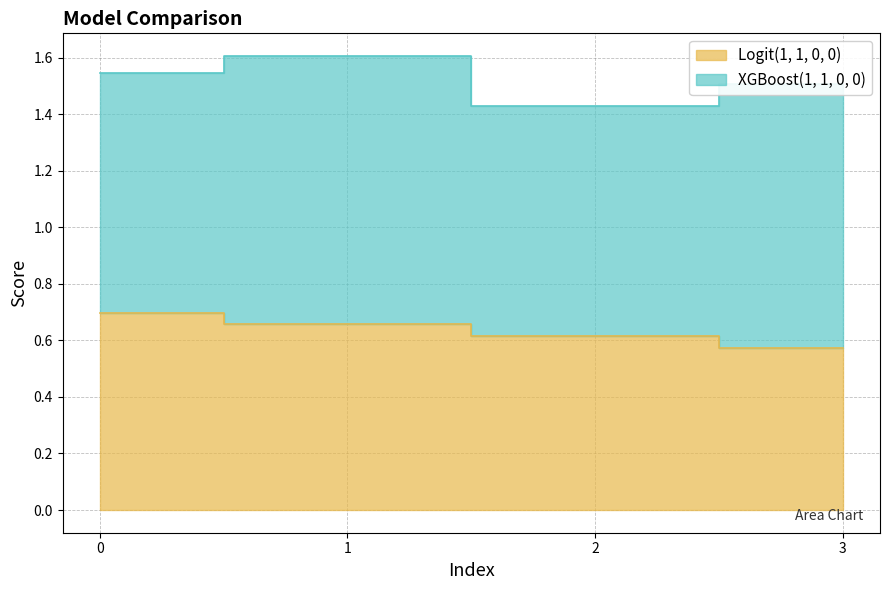

Reading left to right, what are all the values shown in this chart?

0=0.7	1=0.7	2=0.6	3=0.6